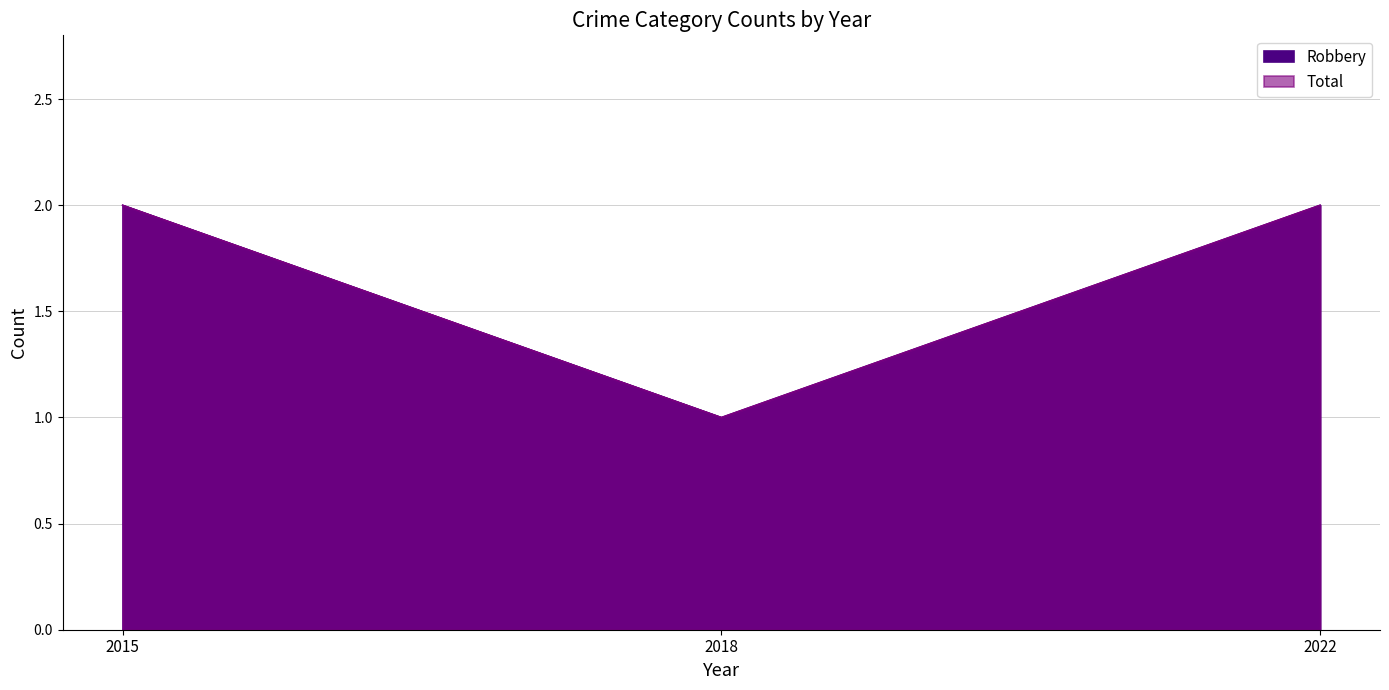

Count the Total values in the range 1 to 2.

3